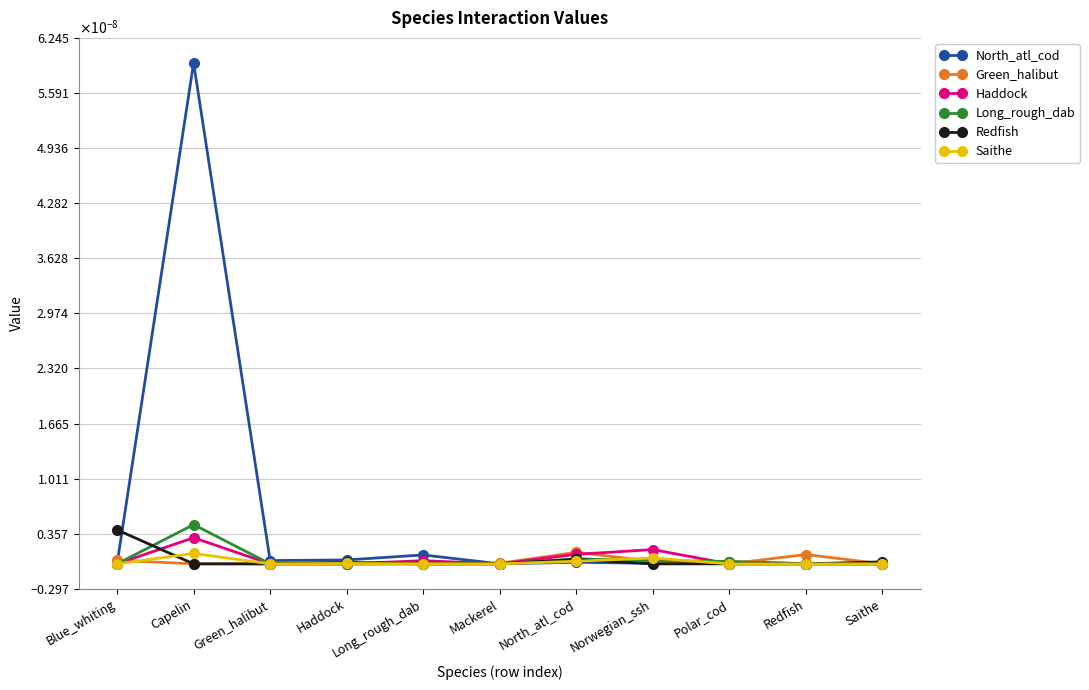

How many intersections are there between Redfish and Green_halibut?

1